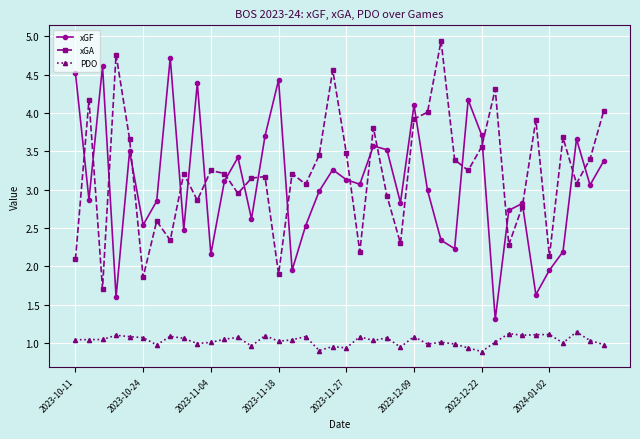

True or false: xGF has more than 0 interior local peaks.

True